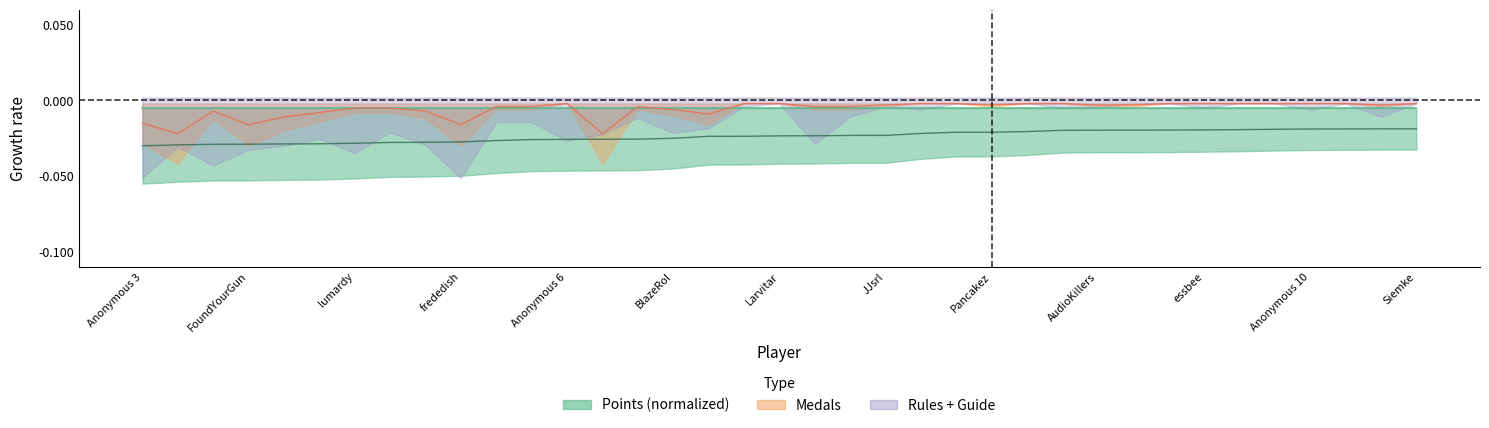

Does the chart have visible grid lines?

No